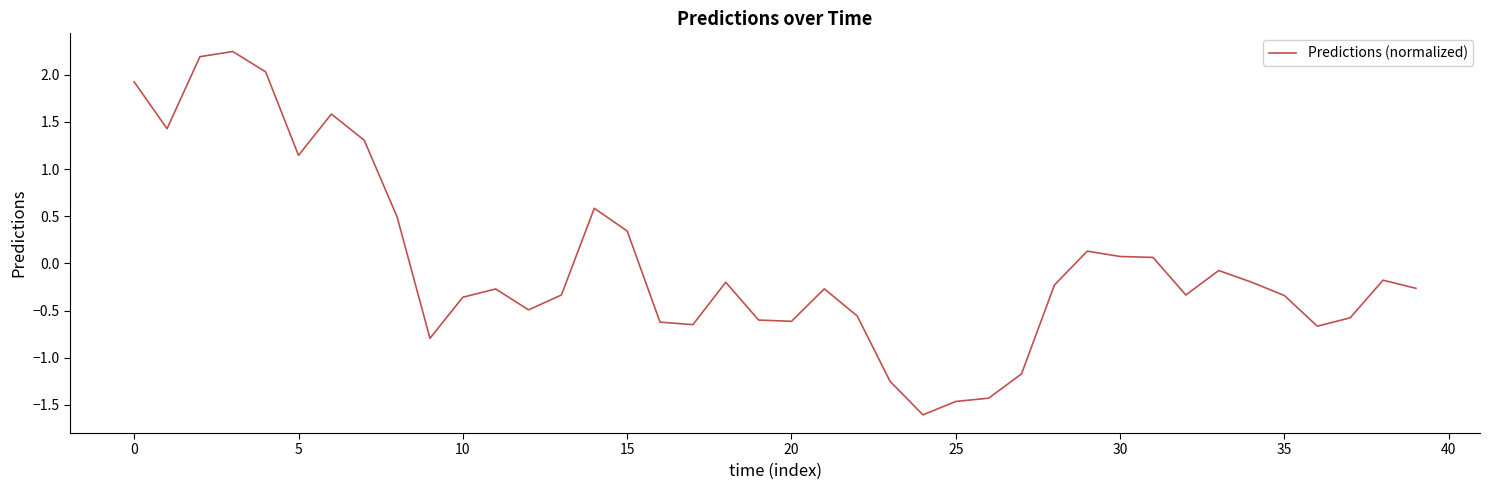

What is the smallest value displayed?

-1.6